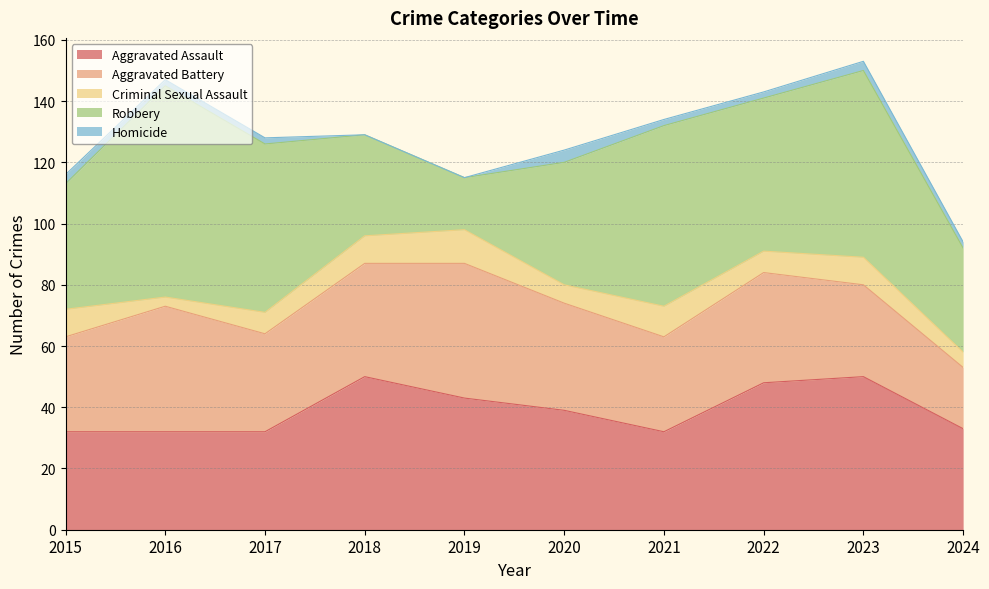

List the series in order of their peak value, highest first.

Robbery, Aggravated Assault, Aggravated Battery, Criminal Sexual Assault, Homicide